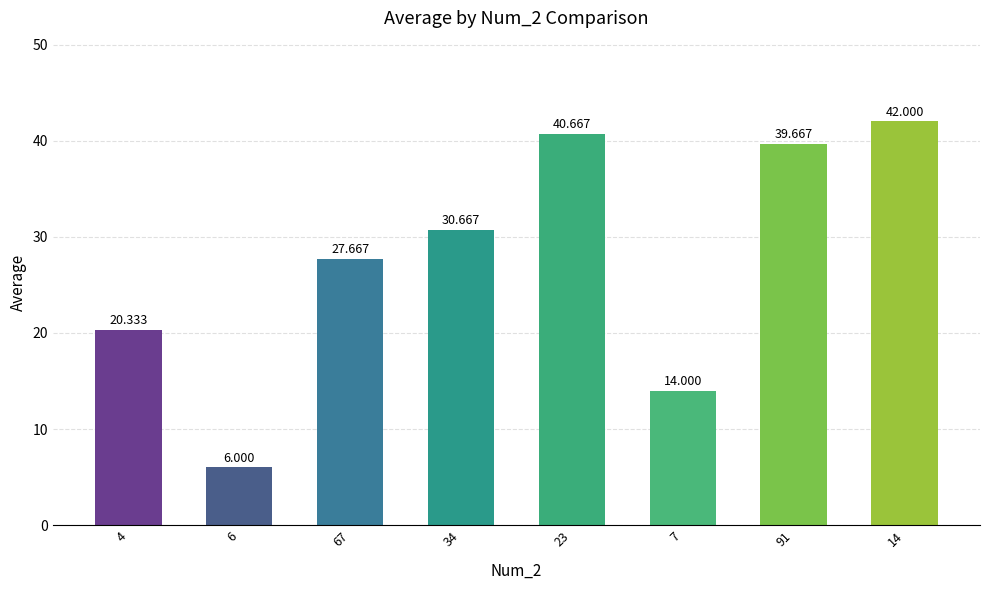

What is the sum of all values?

221.0